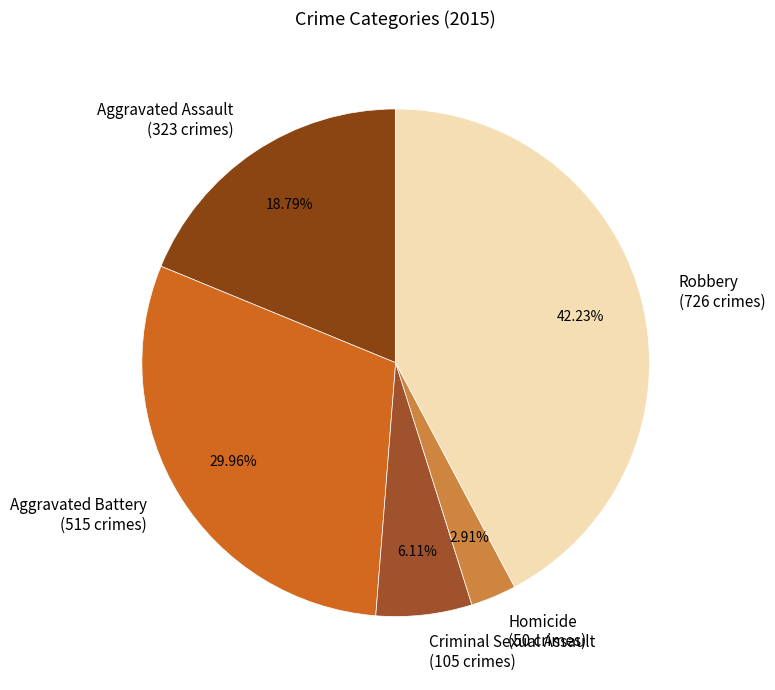

How many segments does this pie chart have?

5